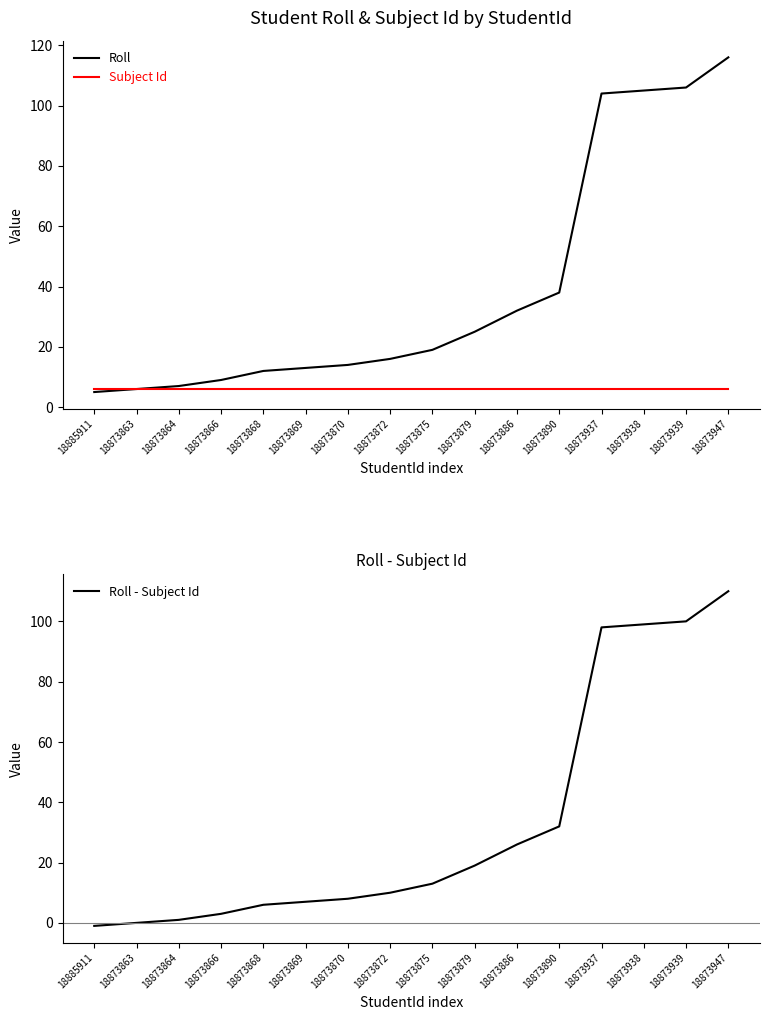

Does the chart have visible grid lines?

No